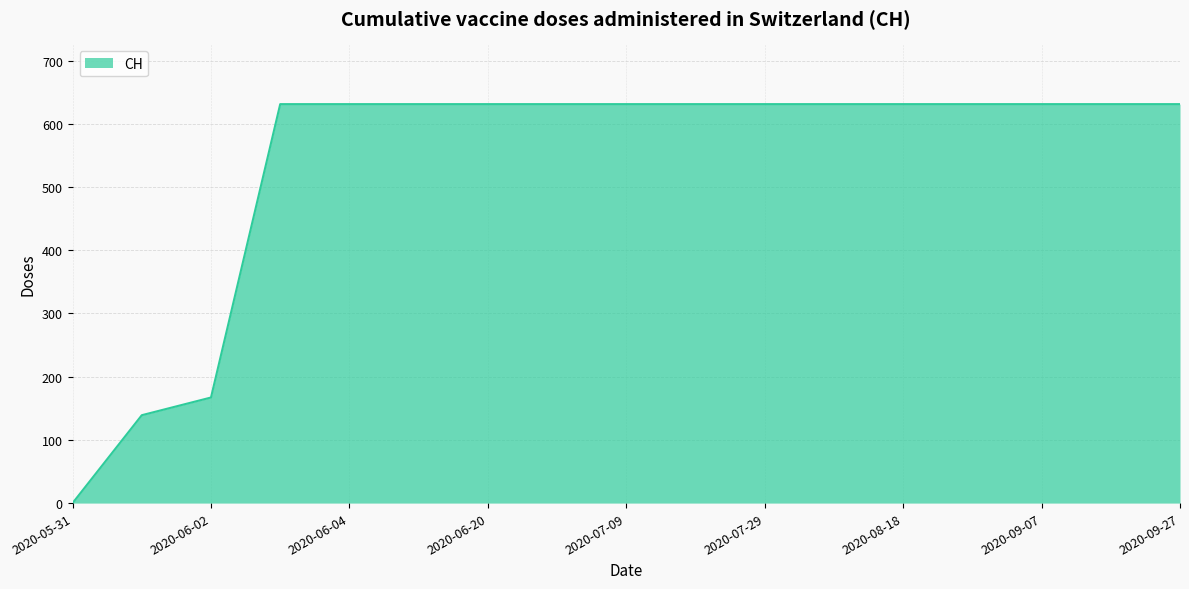

What is the greatest value displayed?

631